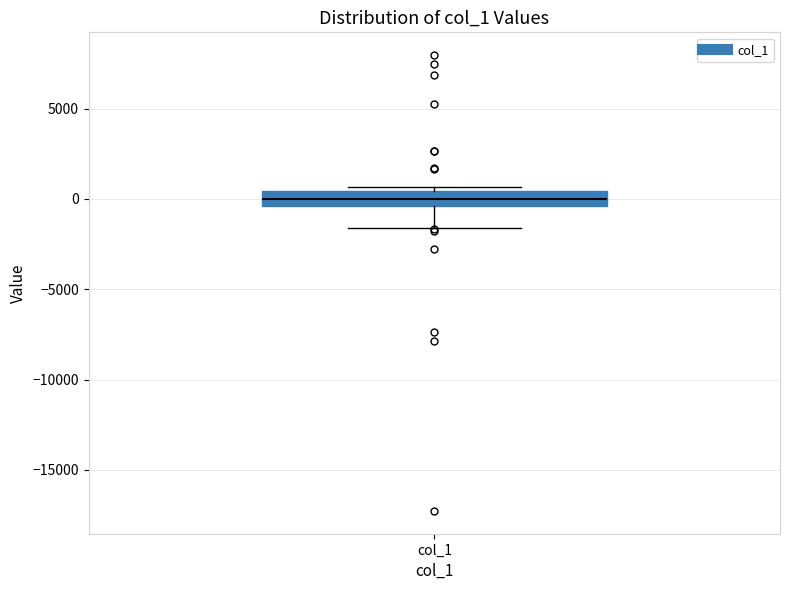

Read this box plot against the y-axis: the position of the median line, the range covered by the box, and the ends of both whiskers. The values are not printed on the chart, so give them approximately, as read against the axis.

median 0, box -500 to 500, whiskers -1500 to 500 (just above the box's upper edge)